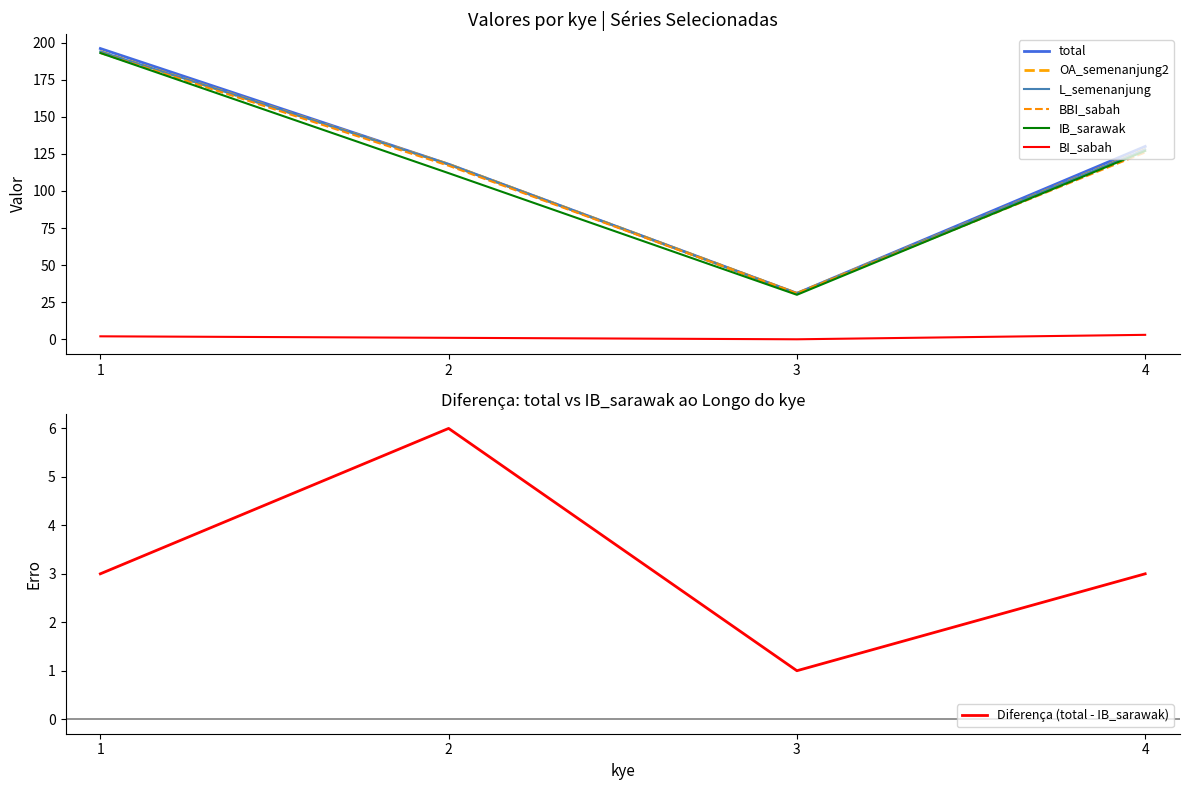

Between 3 and 4, which series saw the biggest shift?

total